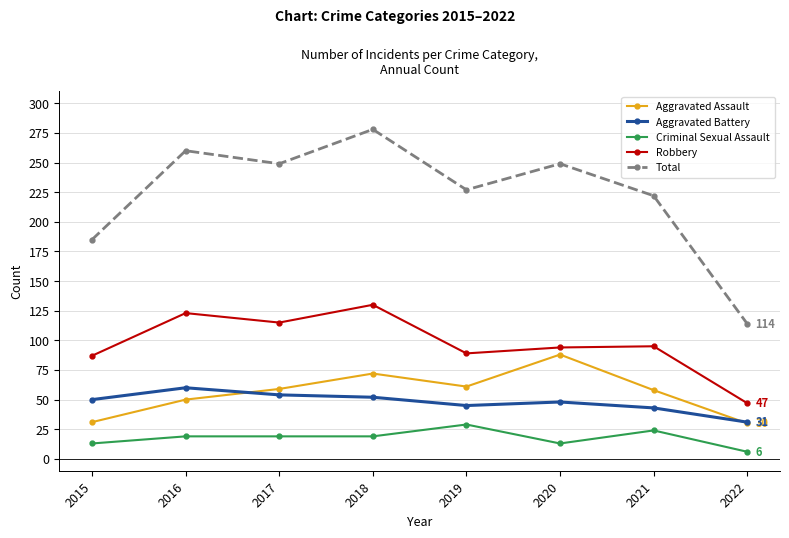

What is the value of the Aggravated Battery point at the 3rd from the left?

54